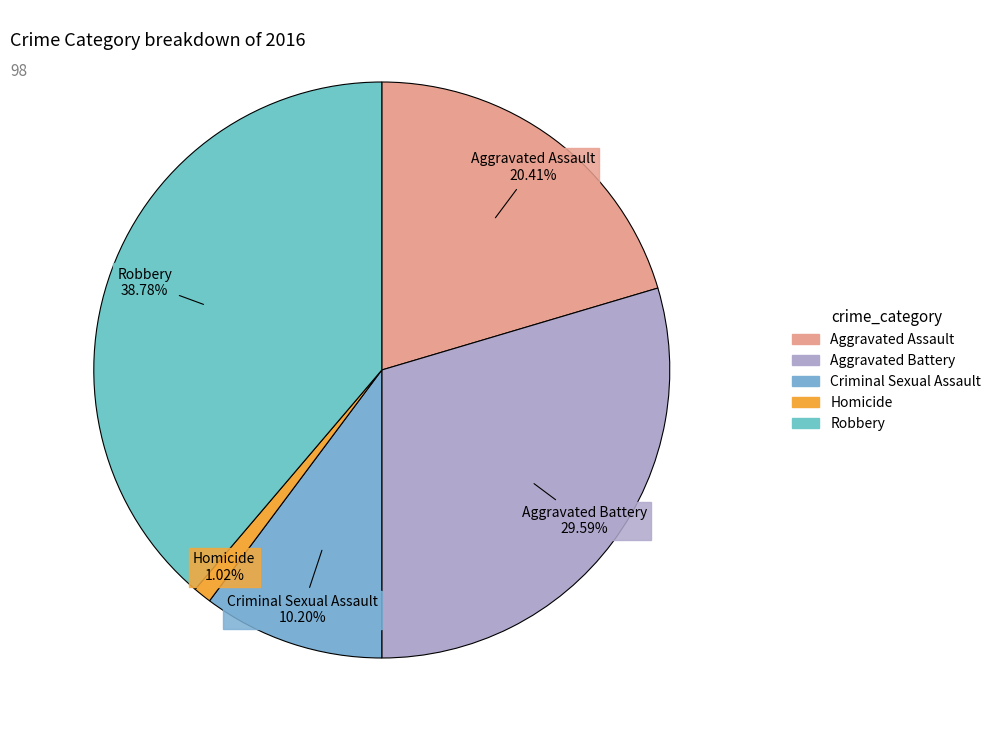

Is it true that Robbery is 27% of the pie?

False